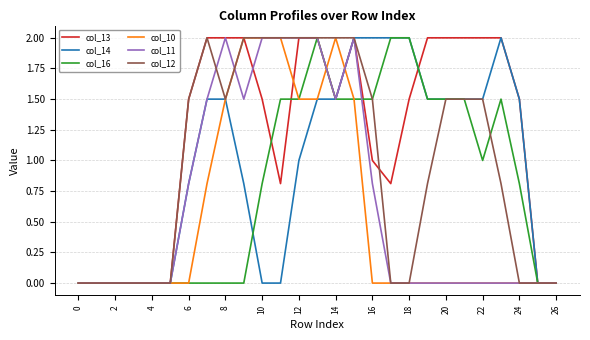

What is the average value of the col_12 series?

1.0